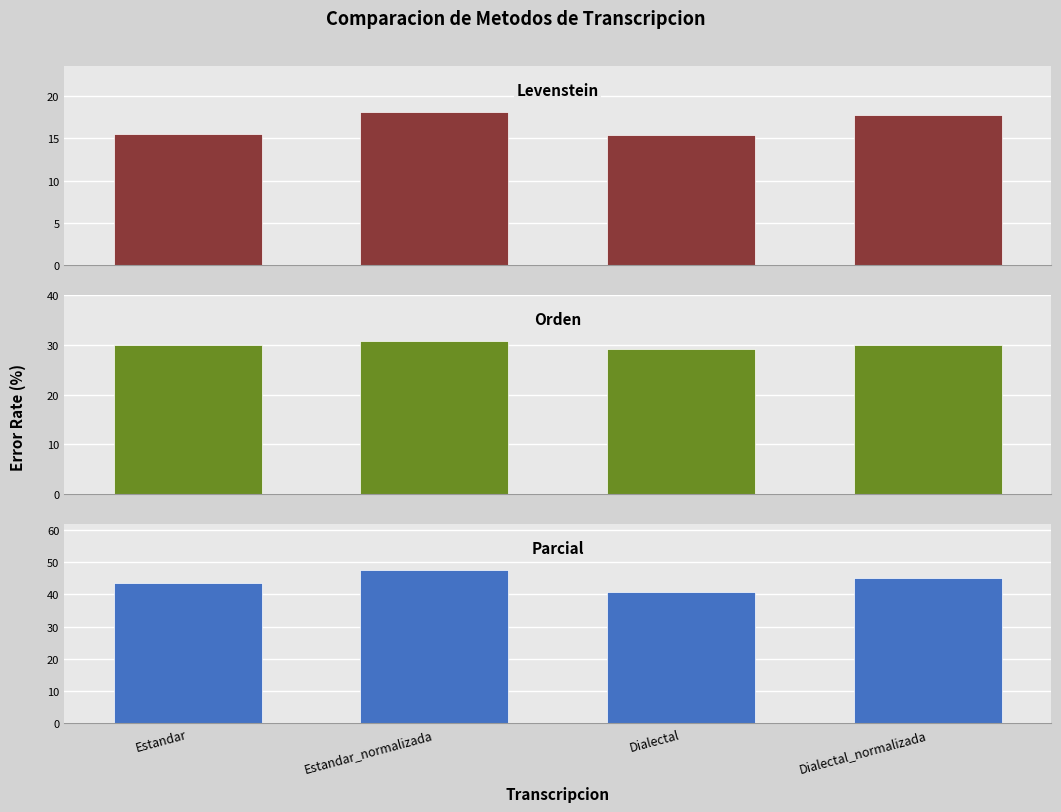

What is the total value across all series at Dialectal_normalizada?

92.8